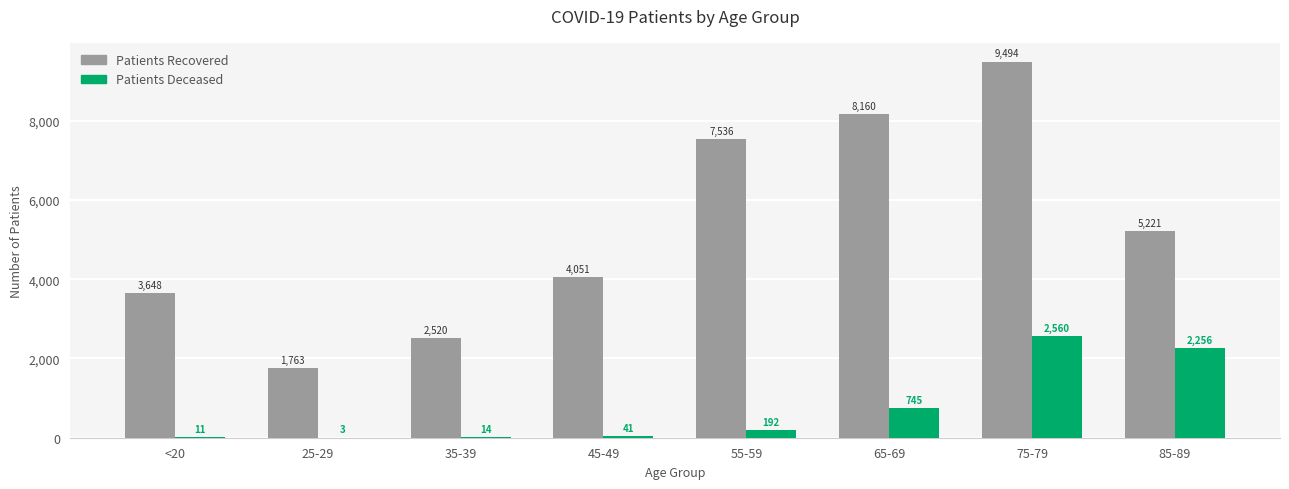

Which category has the highest value across all series?

75-79